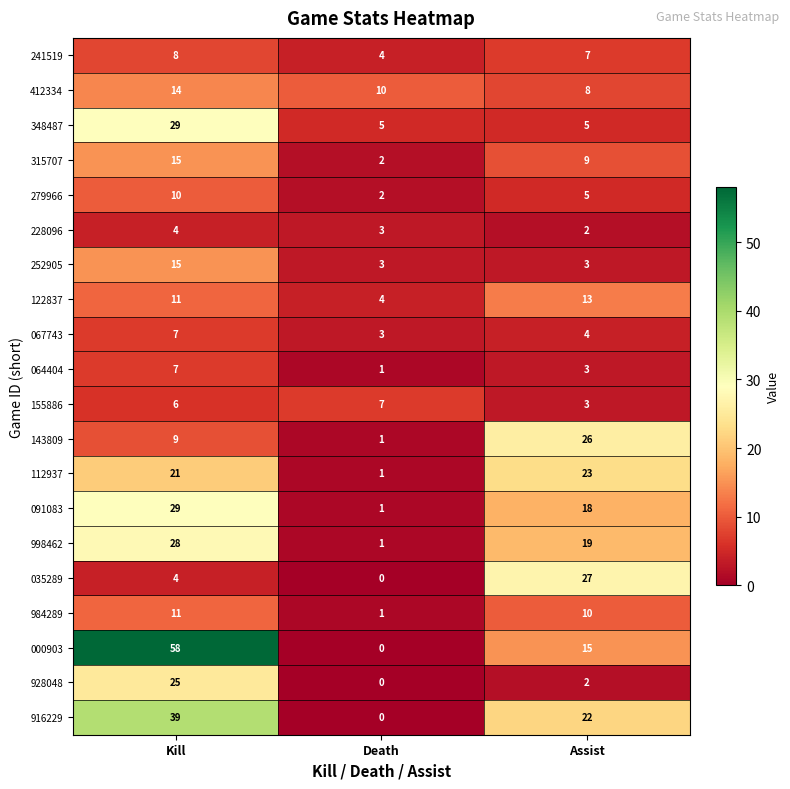

What is the spread (max minus min) of values at Assist?

25